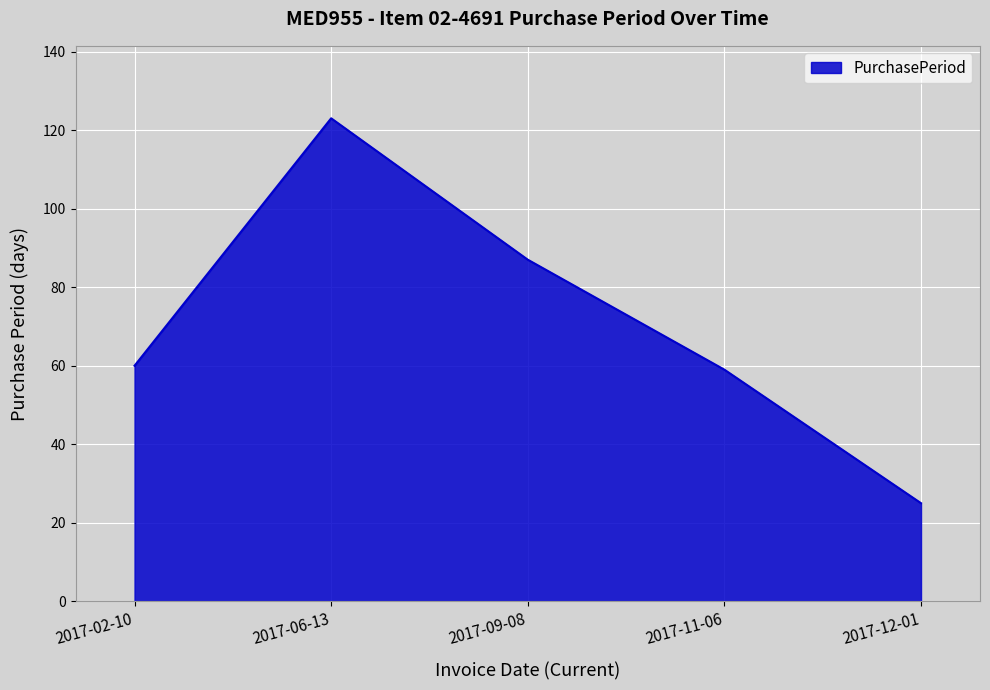

At which category does the data reach its first local peak?

2017-06-13